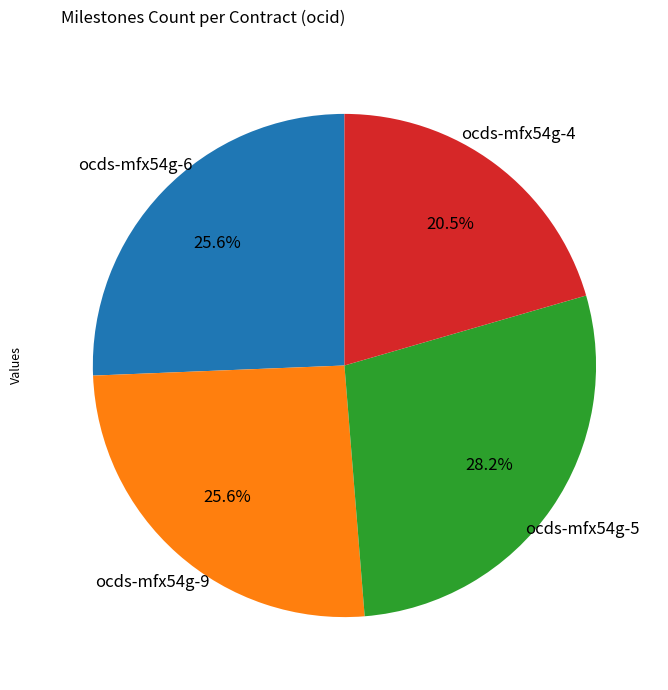

Is there a majority slice in this chart?

No